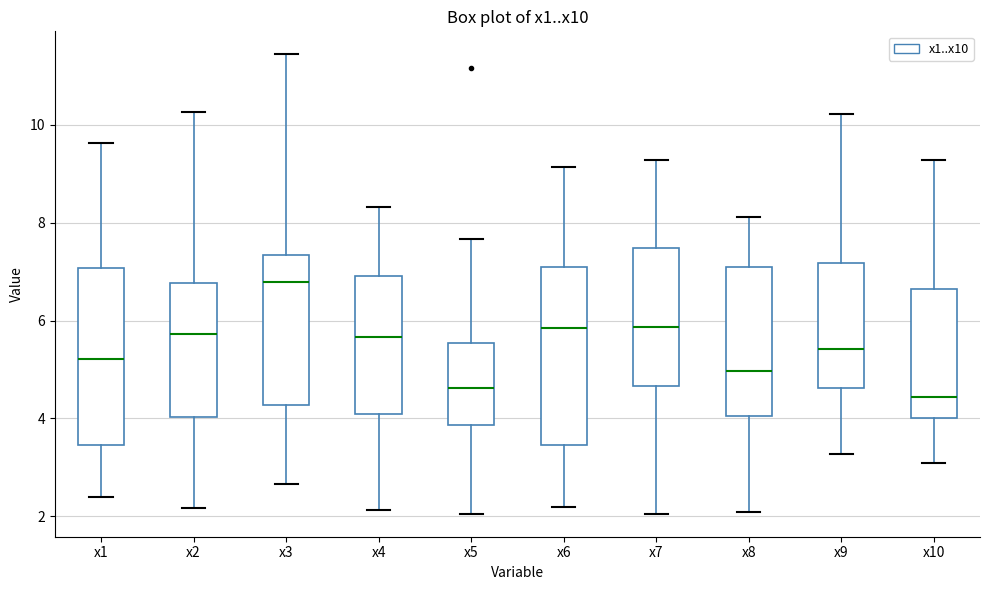

Which box's median line is the highest?

x3